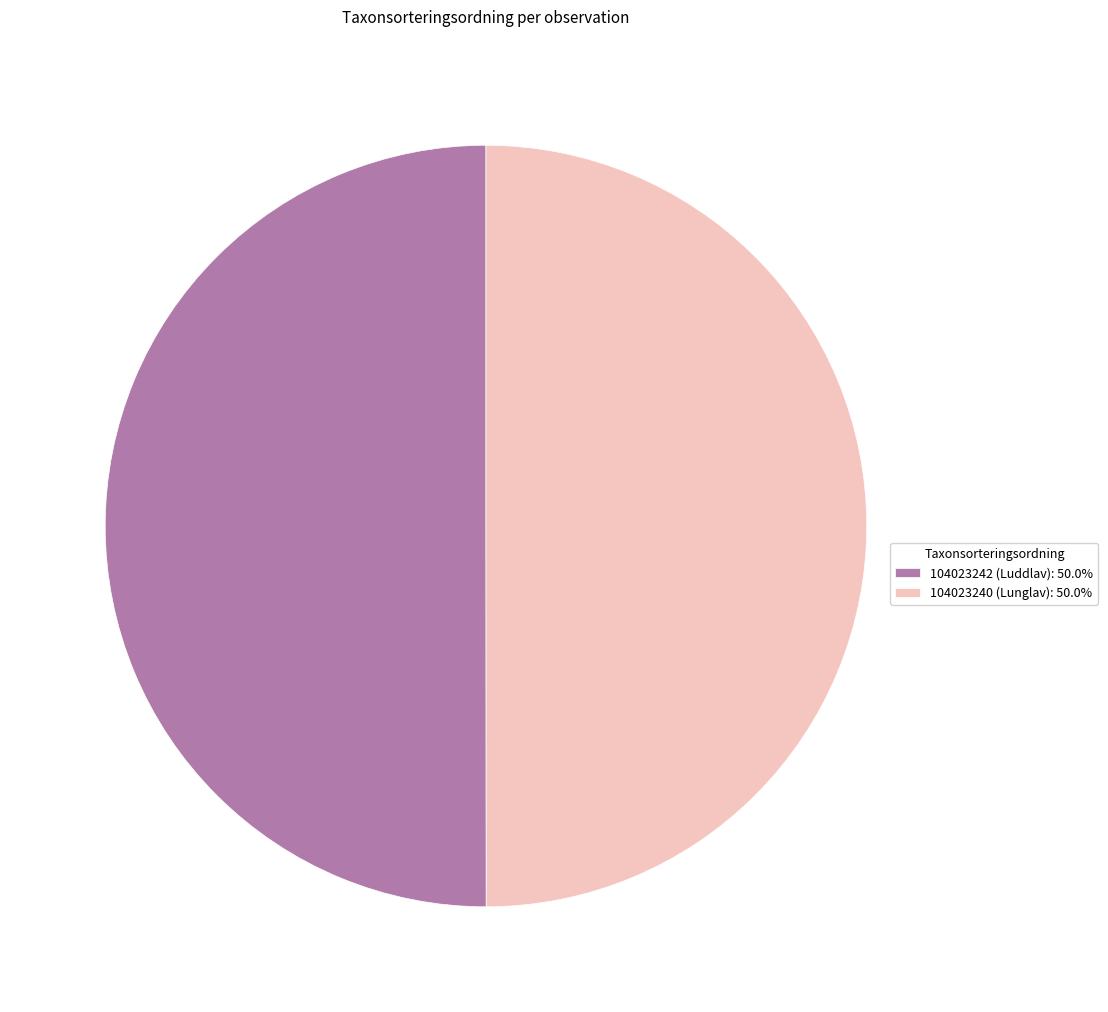

What is the ratio of the value at 104023242 (Luddlav): 50.0% to the value at 104023240 (Lunglav): 50.0%?

1.0